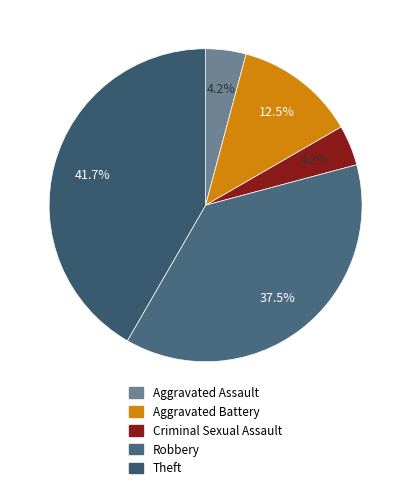

What is the ratio of the value at Criminal Sexual Assault to the value at Theft?

0.1